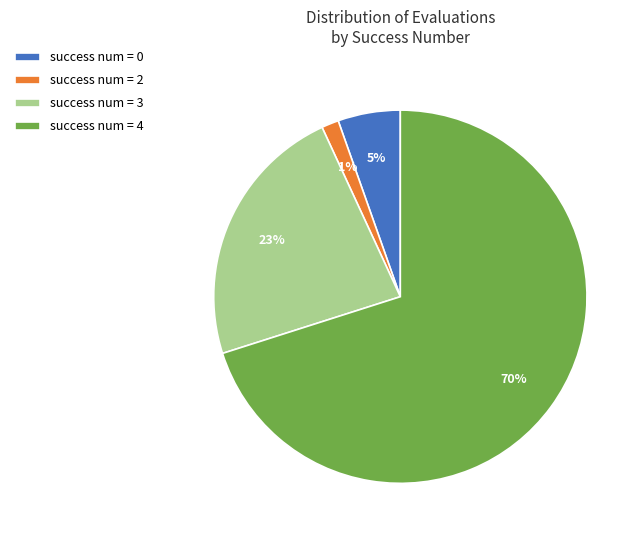

What percentage is the success num = 2 slice, to the nearest percent?

1%